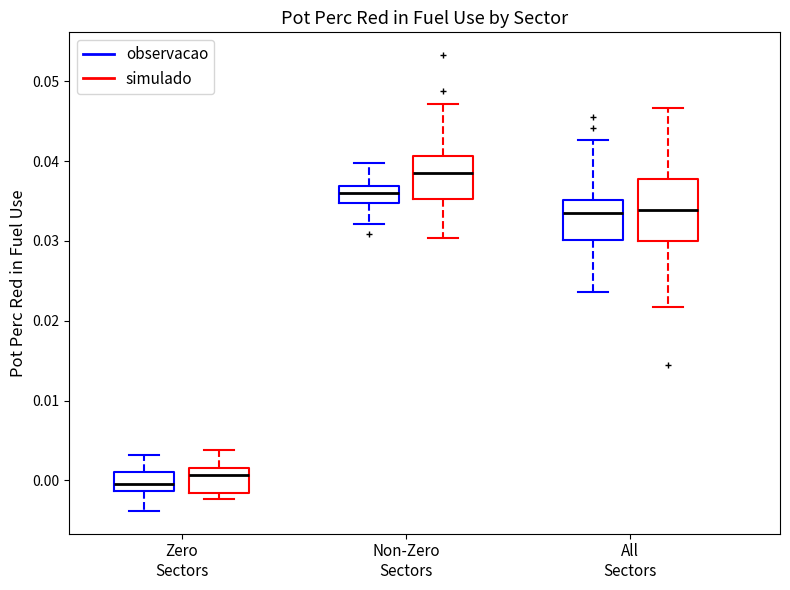

Reading left to right, read every box against the y-axis: the position of its median line, the range the box covers, and the ends of its whiskers. The values are not printed on the chart, so give them approximately, as read against the axis.

Zero Sectors (observacao): median 0.000, box -0.001 to 0.001, whiskers -0.004 to 0.003
Zero Sectors (simulado): median 0.001, box -0.002 to 0.002, whiskers -0.002 (just below the box's lower edge) to 0.004
Non-Zero Sectors (observacao): median 0.036, box 0.035 to 0.037, whiskers 0.032 to 0.040
Non-Zero Sectors (simulado): median 0.039, box 0.035 to 0.041, whiskers 0.030 to 0.047
All Sectors (observacao): median 0.033, box 0.030 to 0.035, whiskers 0.024 to 0.043
All Sectors (simulado): median 0.034, box 0.030 to 0.038, whiskers 0.022 to 0.047